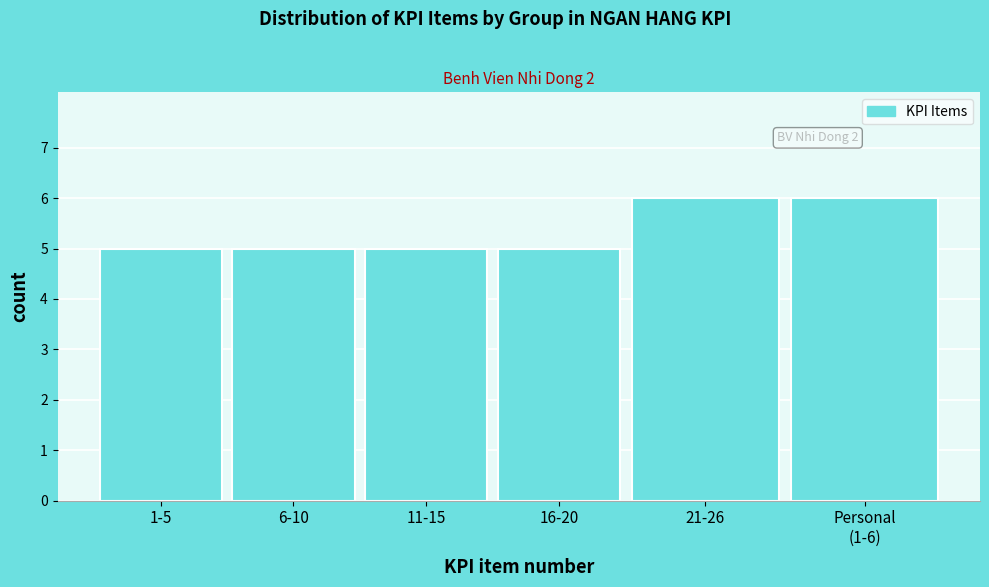

Reading left to right, list all the values displayed in this chart.

5	5	5	5	6	6